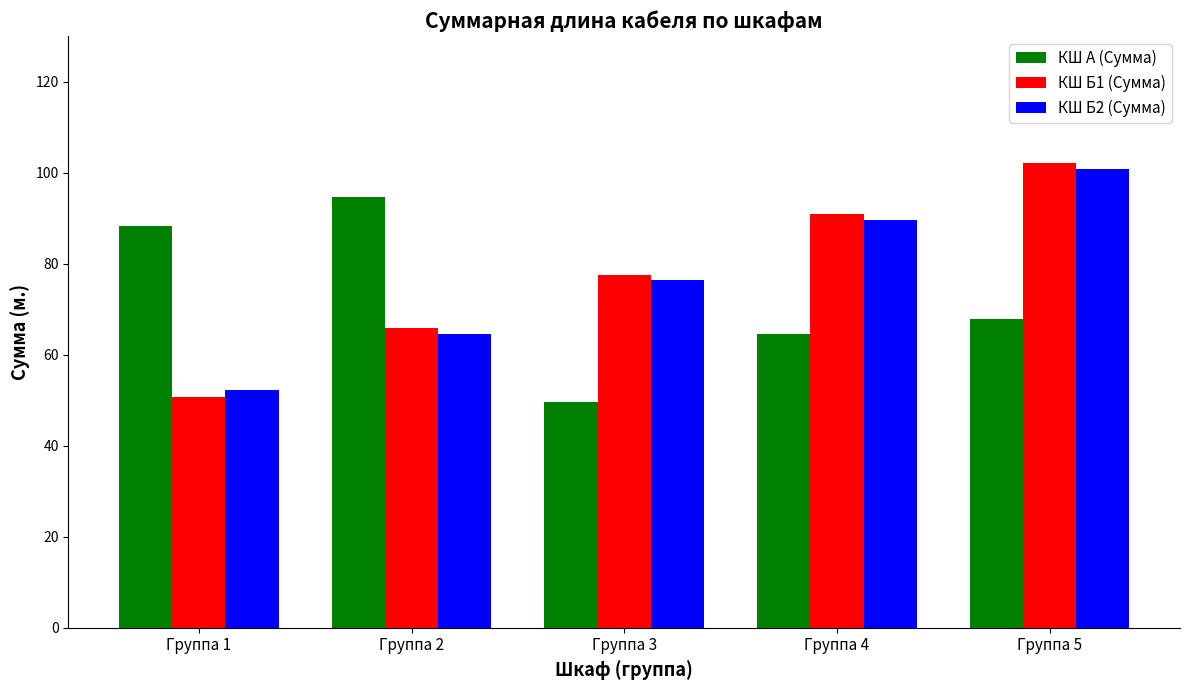

How many distinct data groups are displayed?

3